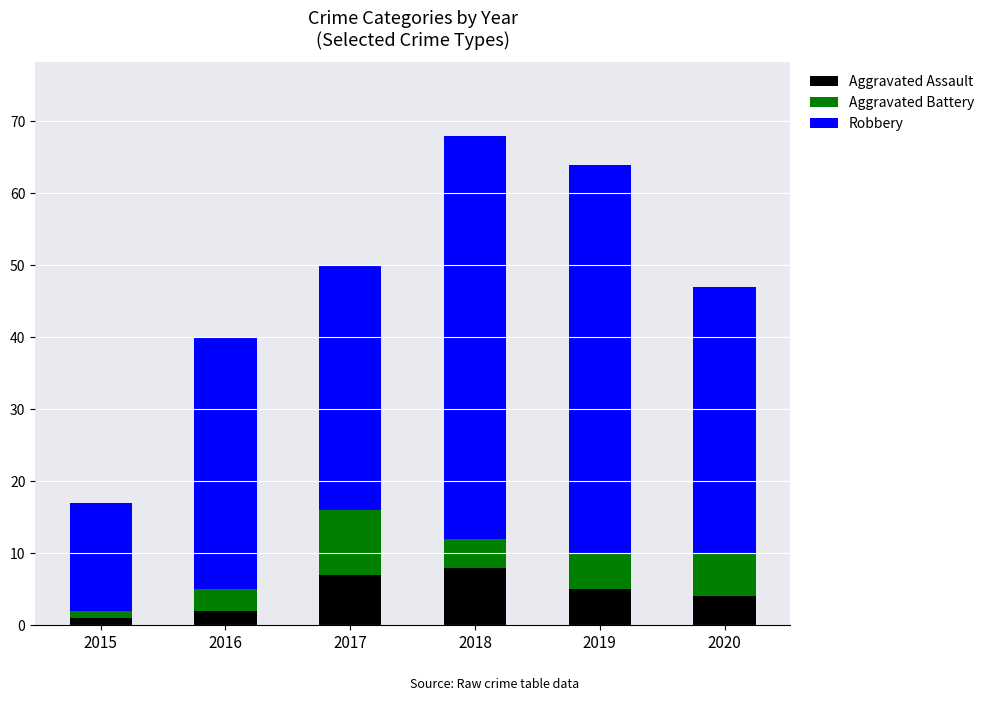

What is the sum of all Aggravated Assault values?

27